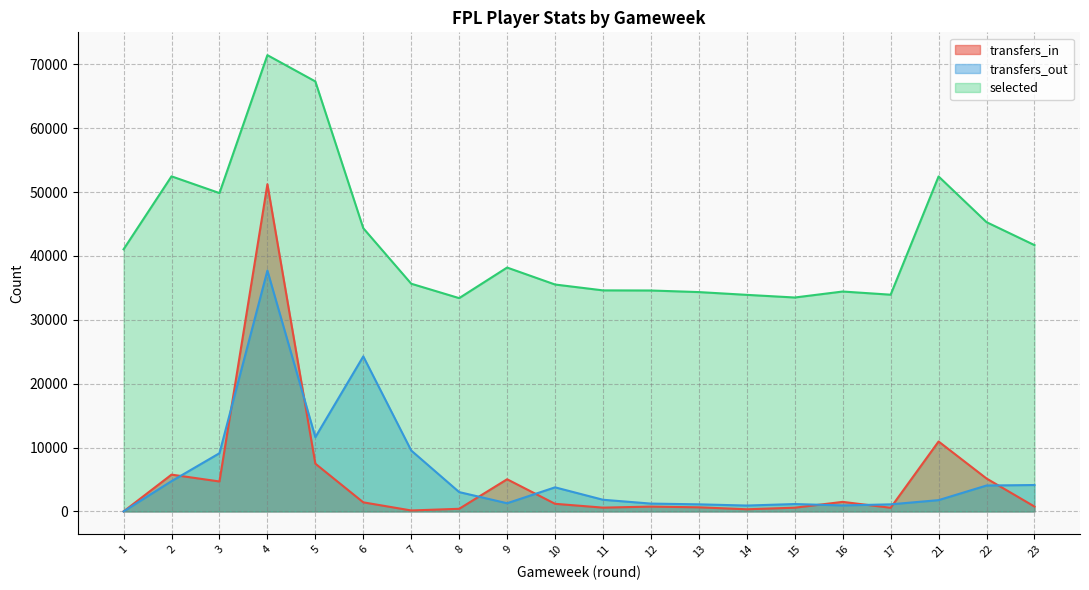

Between 7 and 4, which is larger?

4